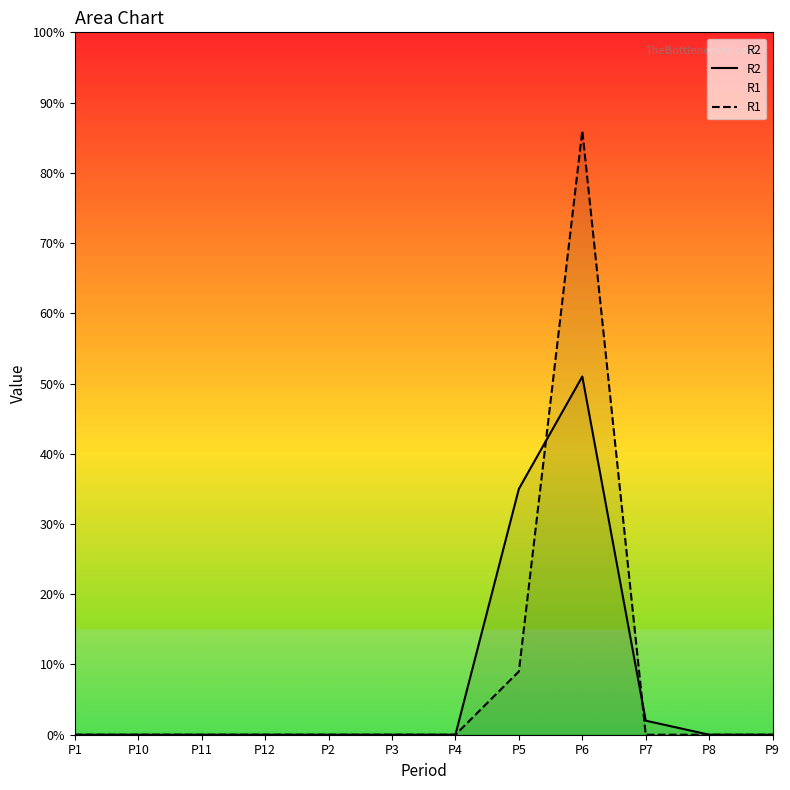

What is the sum of the R2 values at P5 and P10?

35